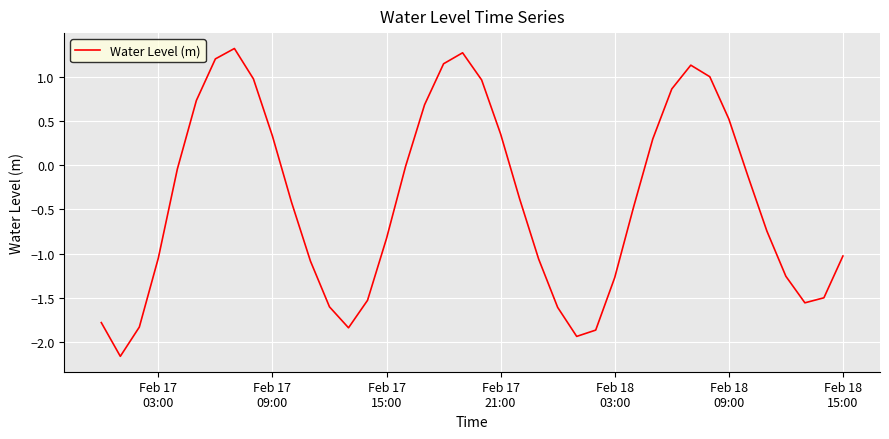

What is the greatest value displayed?

1.3